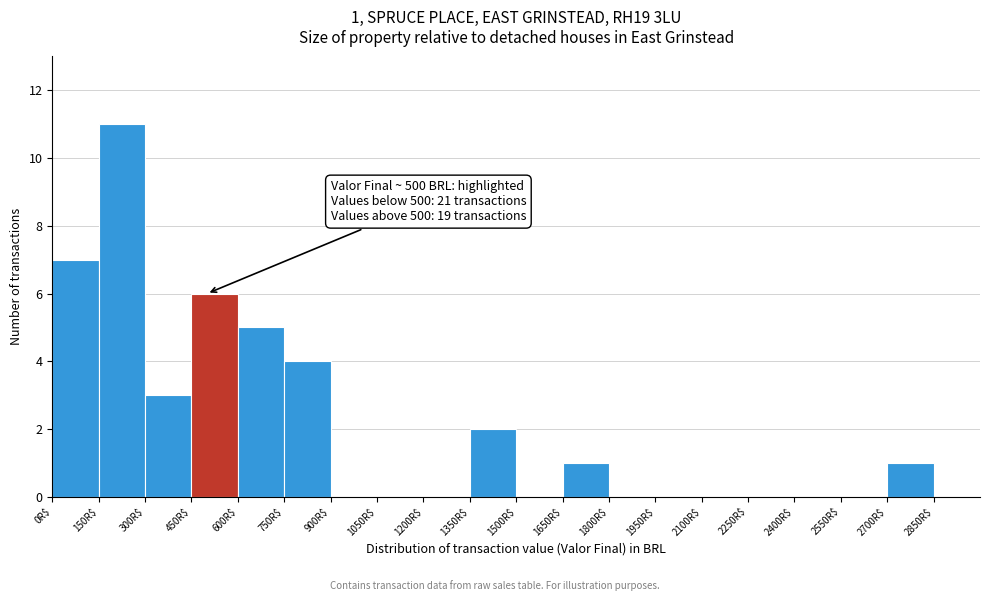

Over which range of the x-axis is the bar tallest?

150 to 300